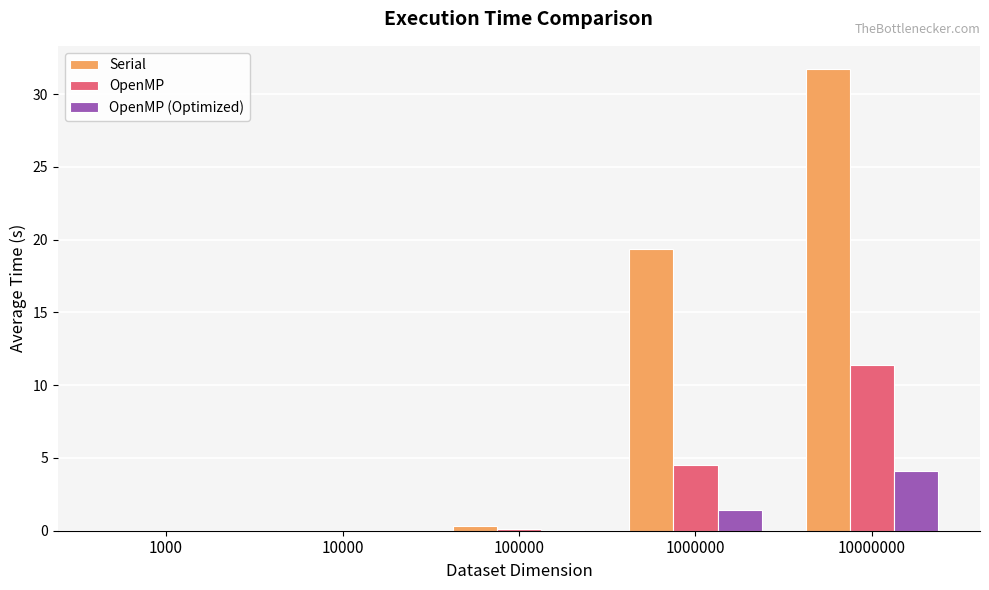

Is it true that OpenMP (Optimized) equals 1.4 at 1000000?

True